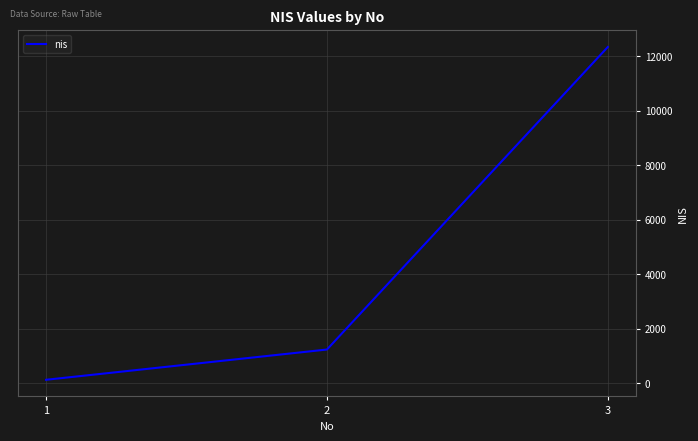

Read the value at 3, to the nearest 50.

12350